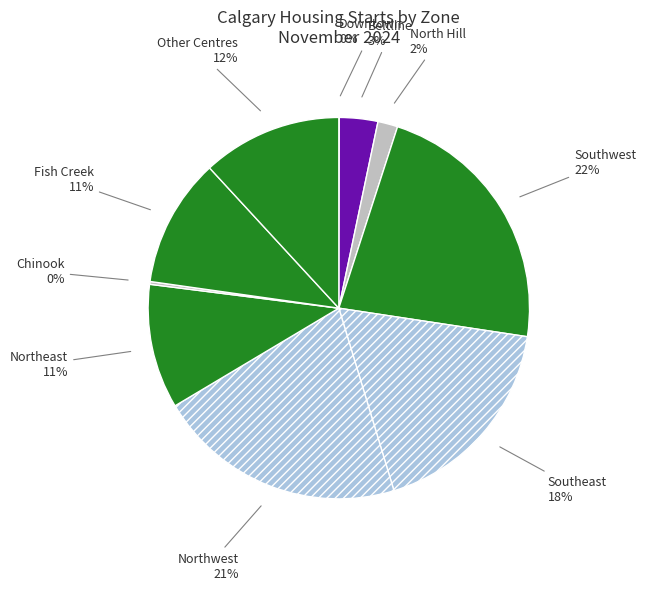

To the nearest percent, what portion does Other Centres represent?

12%